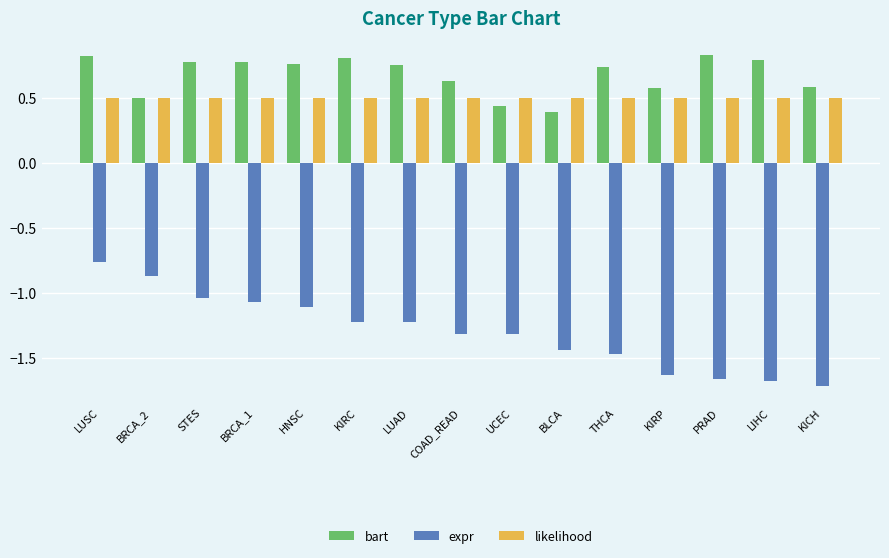

Where is bart nearest to the value 0?

BLCA